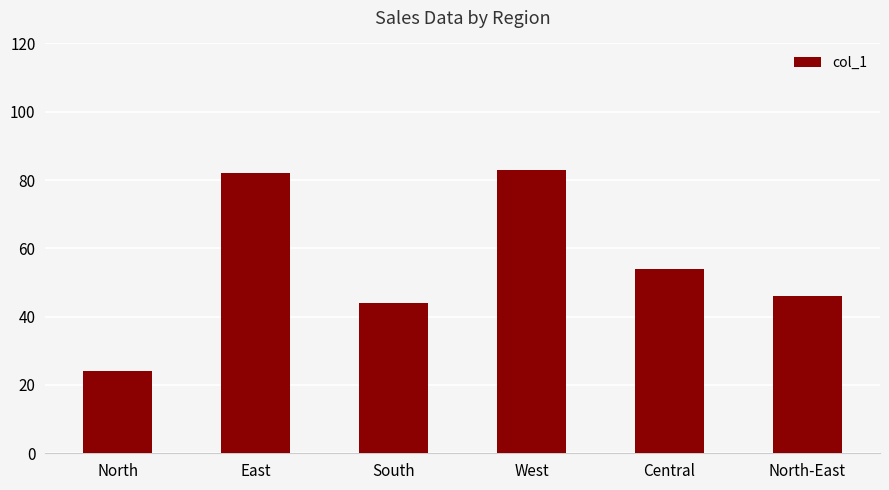

Which has a higher value, Central or West?

West